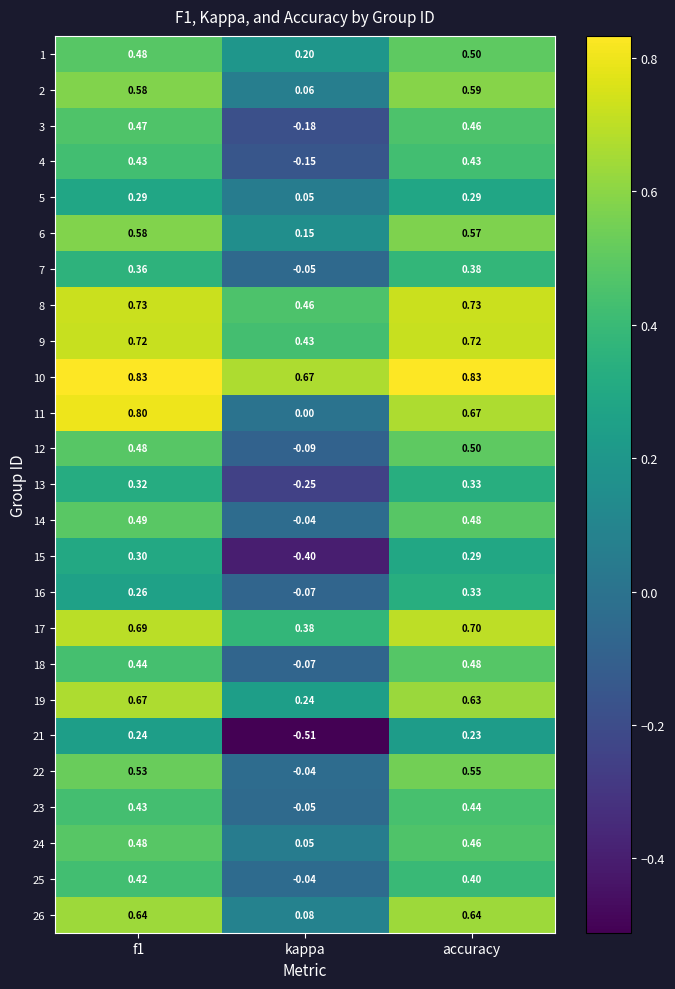

At which label is 24 closest to 0?

kappa